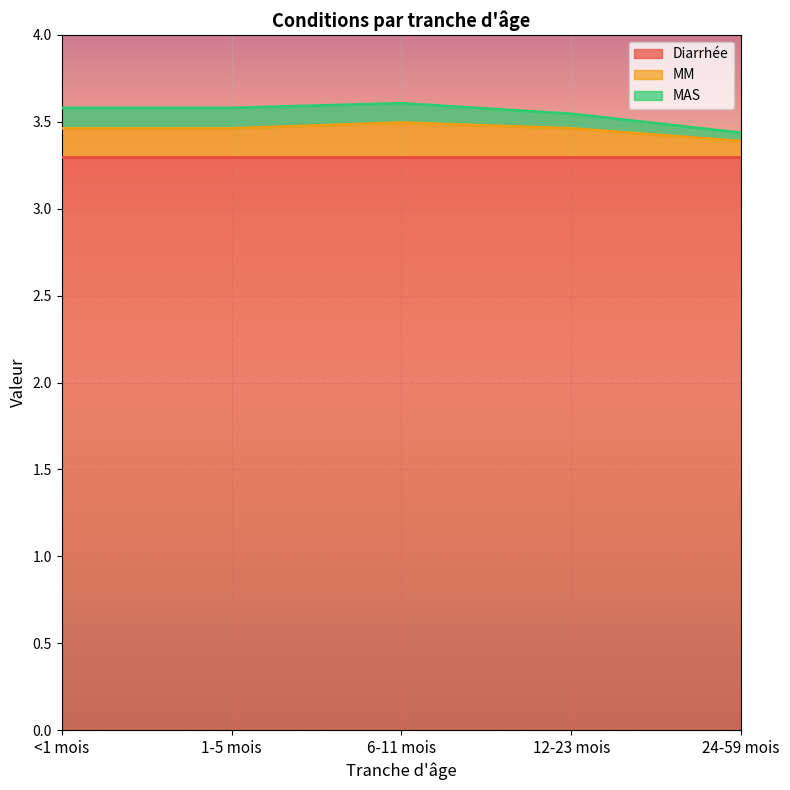

The value of MM at 12-23 mois is 0.3. True or false?

False